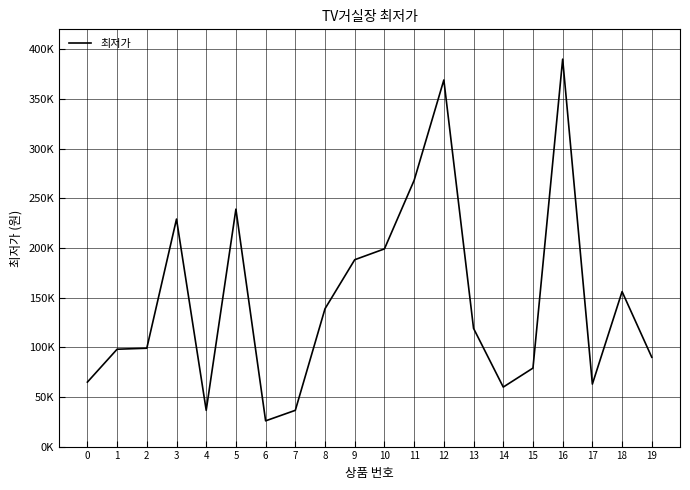

Is it true that the value at 13 is 119000?

True